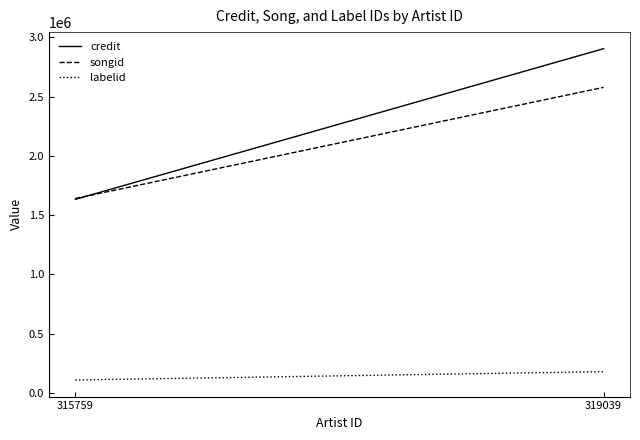

How many credit values are between 1633364 and 2903733?

2